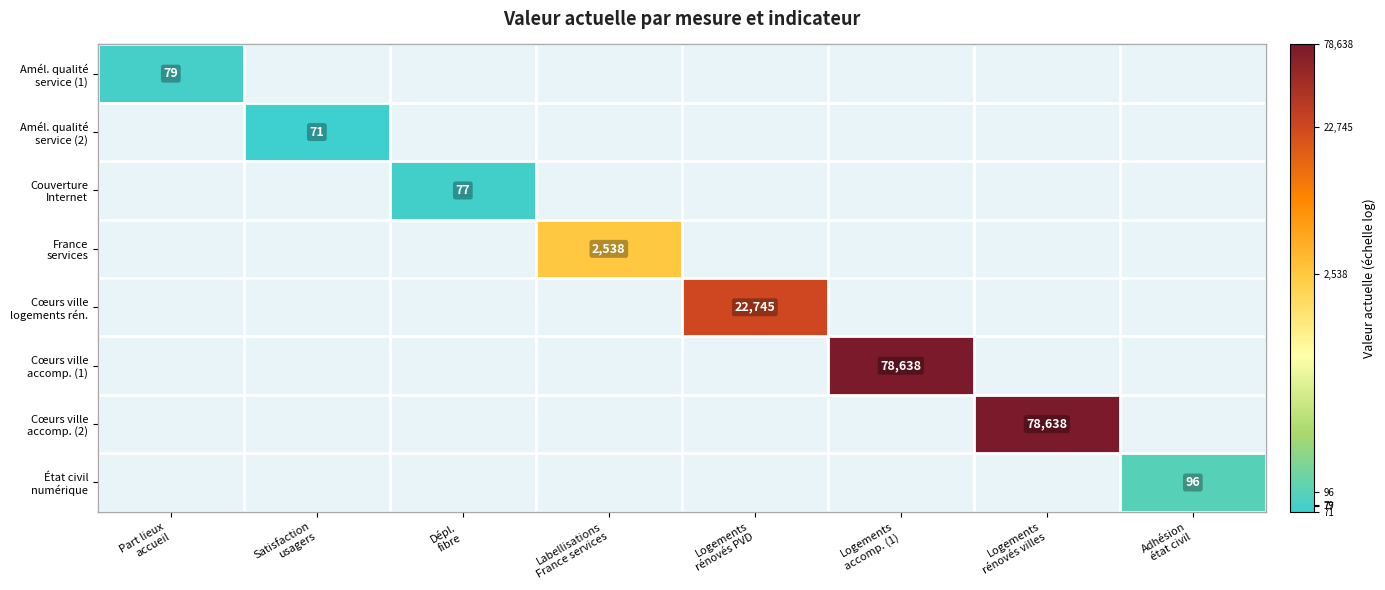

Is the value of Cœurs ville accomp. (2) at Dépl. fibre greater than the value of Couverture Internet at Satisfaction usagers?

No